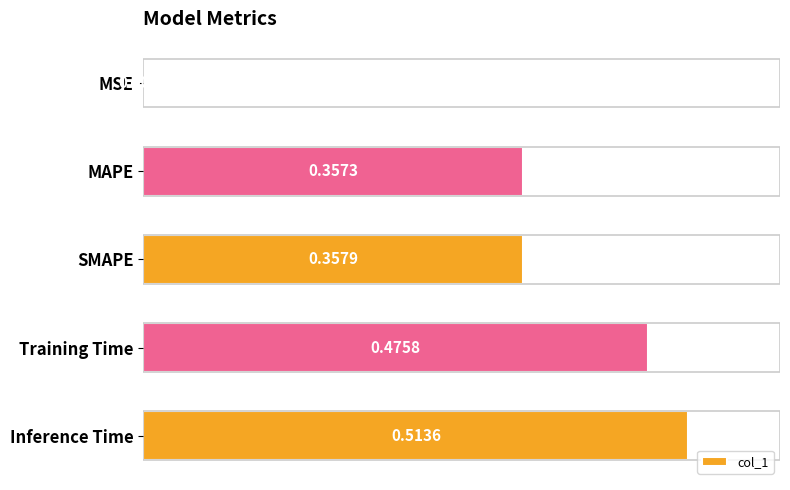

Which label corresponds to the largest value in the chart?

Inference Time